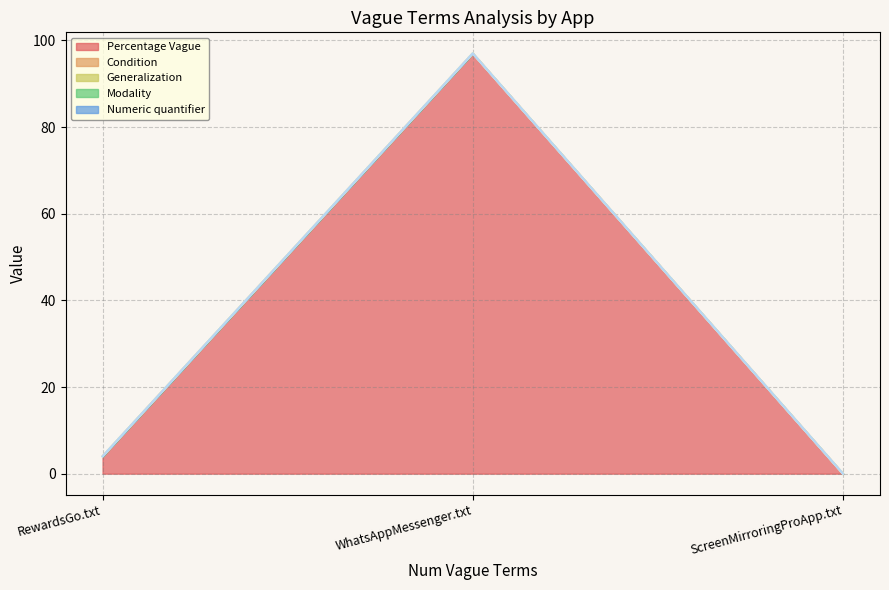

How many distinct data groups are displayed?

5